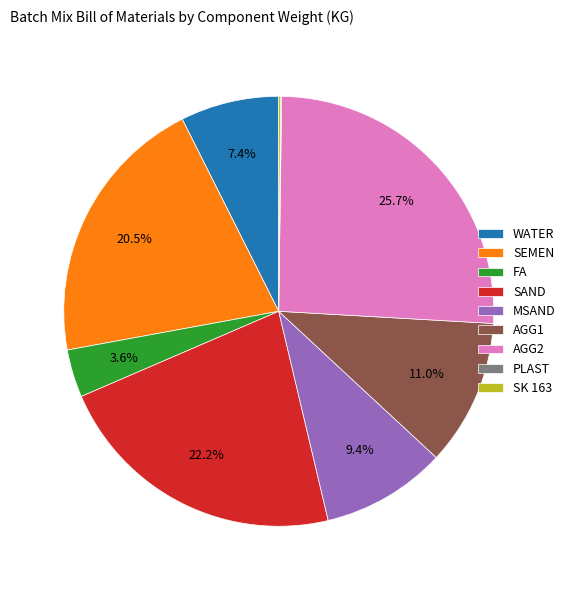

Is SEMEN the majority of the pie?

No